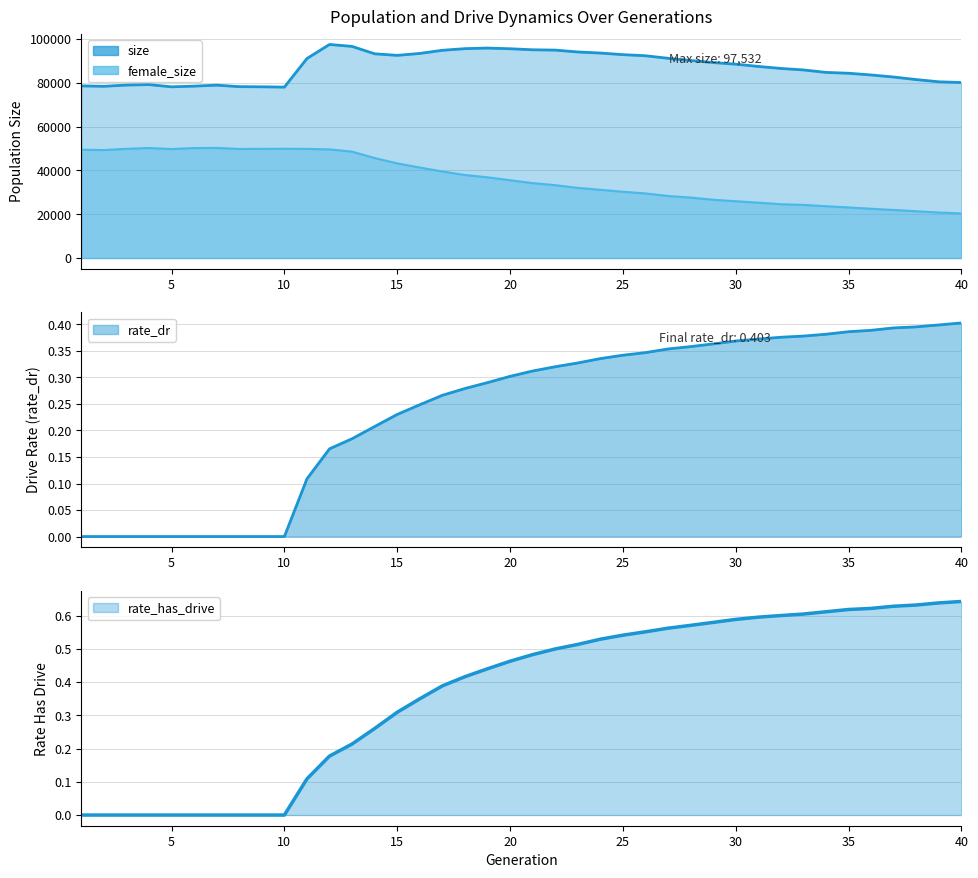

Is it true that rate_dr equals 0.0 at 7?

True